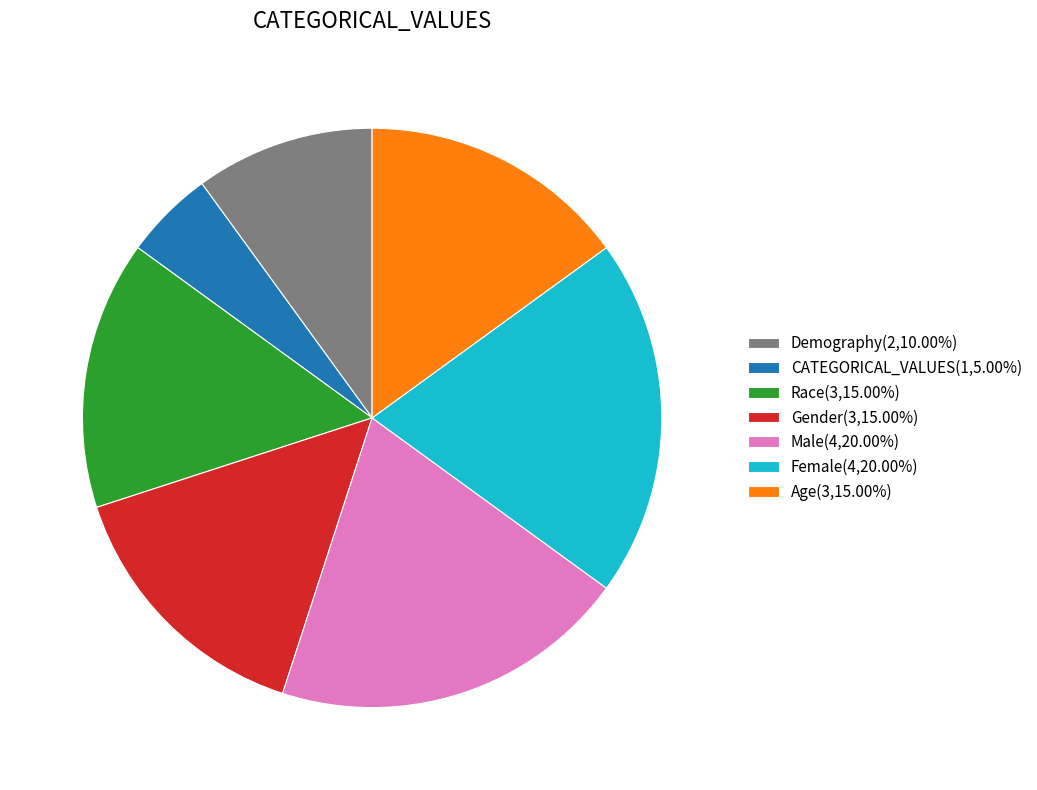

What is the ratio of the value at Race(3,15.00%) to the value at Gender(3,15.00%)?

1.0